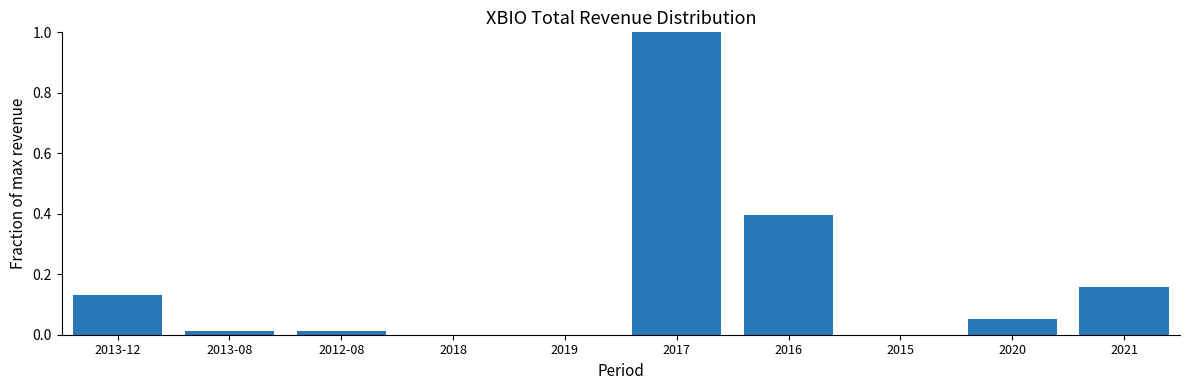

What is the sum of the values at 2020 and 2016?

0.4